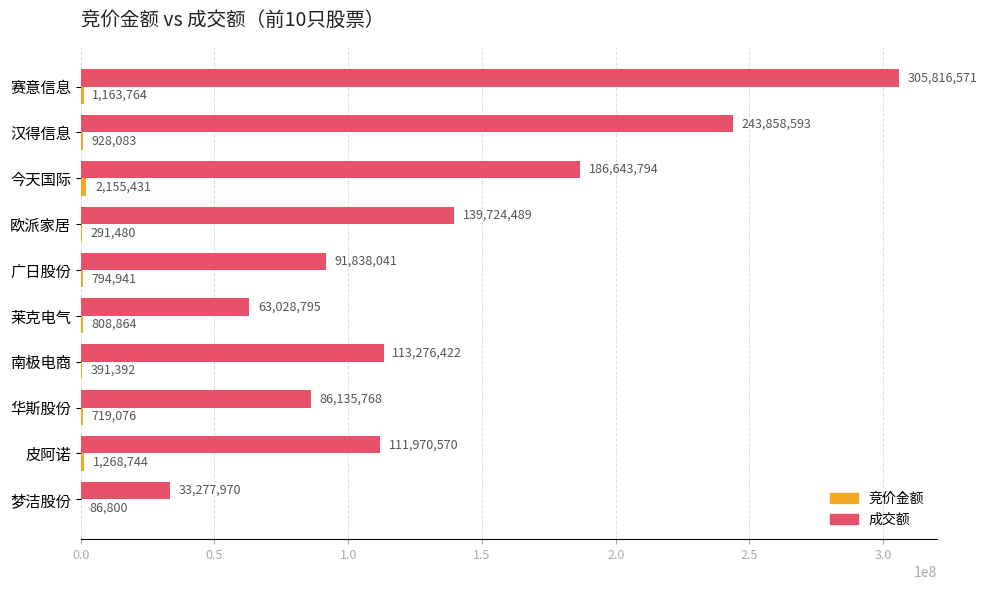

Between 汉得信息 and 南极电商, which series saw the biggest shift?

成交额